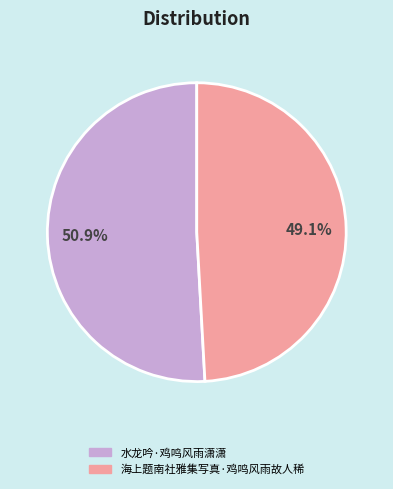

Rank the categories by value from lowest to highest.

海上题南社雅集写真·鸡鸣风雨故人稀, 水龙吟·鸡鸣风雨潇潇